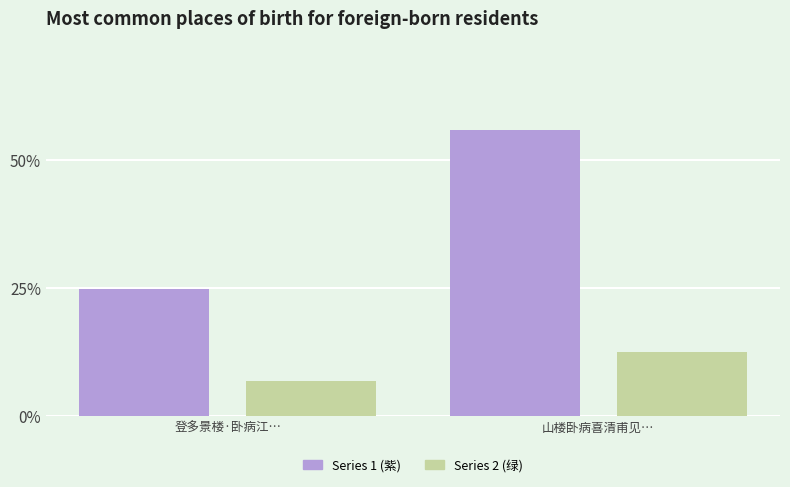

What is the difference between the highest and lowest values at 登多景楼·卧病江…?

17.9